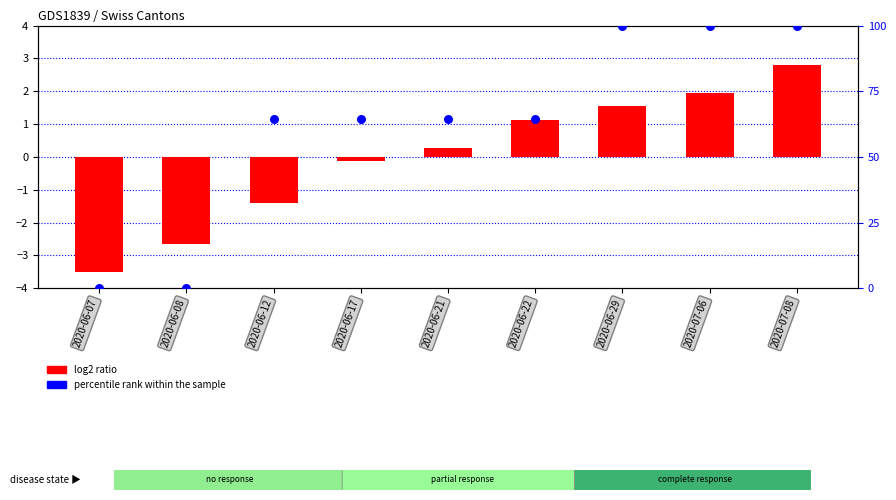

Which series contains the lowest Y value?

log2 ratio